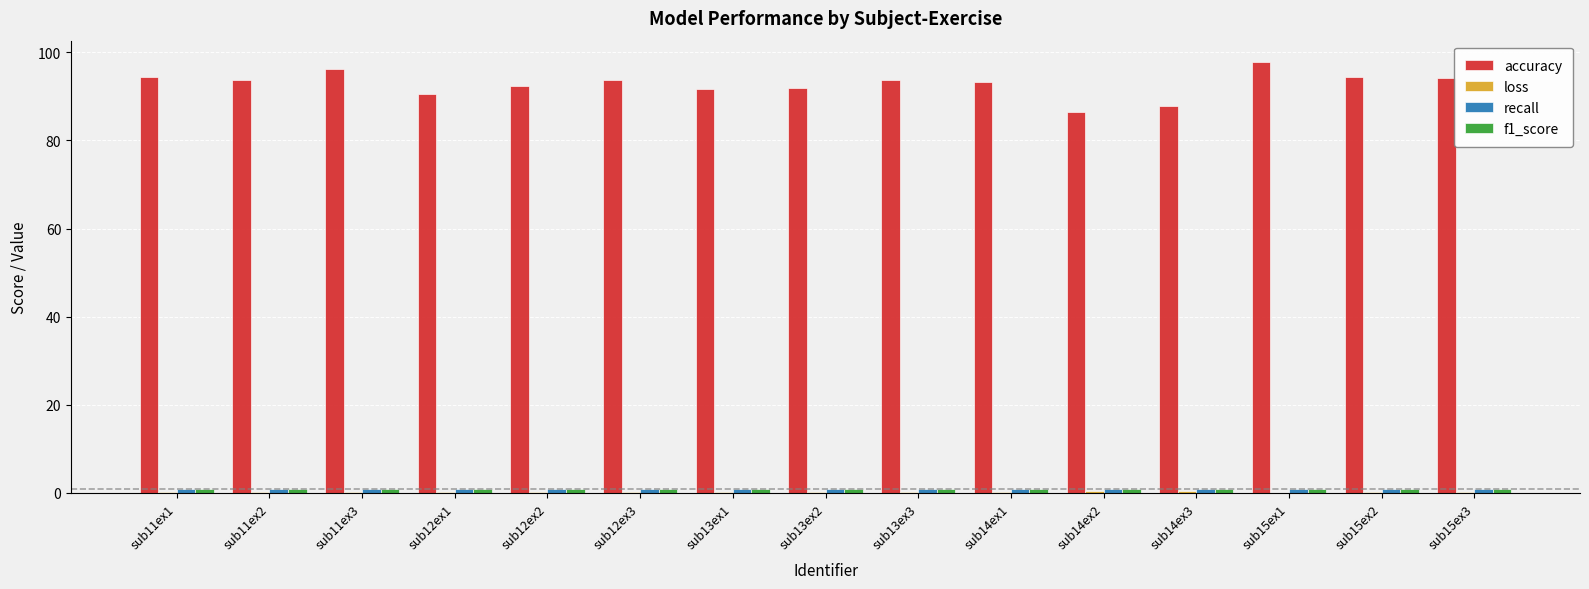

Is it true that accuracy equals 96.2 at sub11ex3?

True